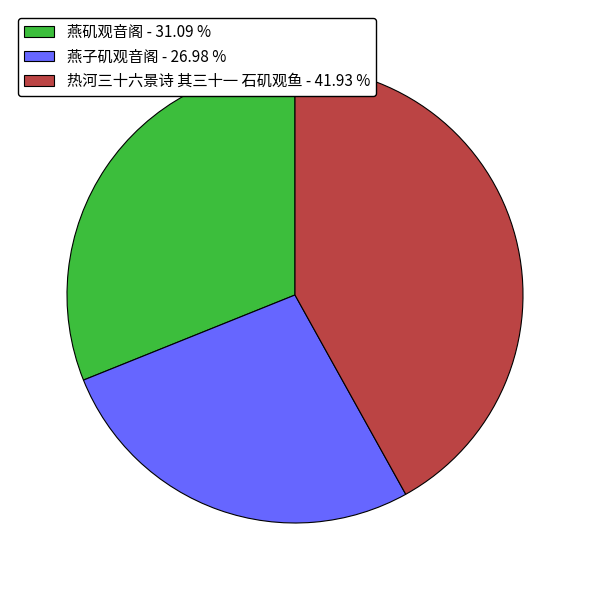

Count the number of slices in the pie.

3